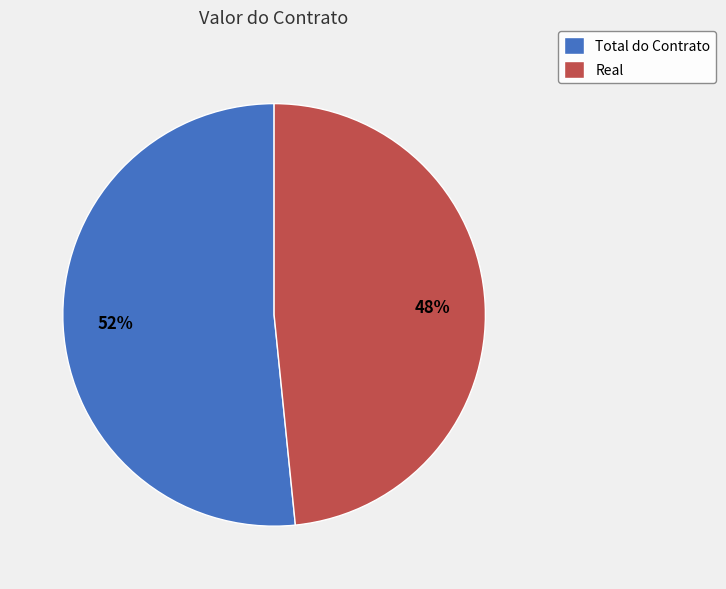

Which slice represents more than half of the pie?

Total do Contrato